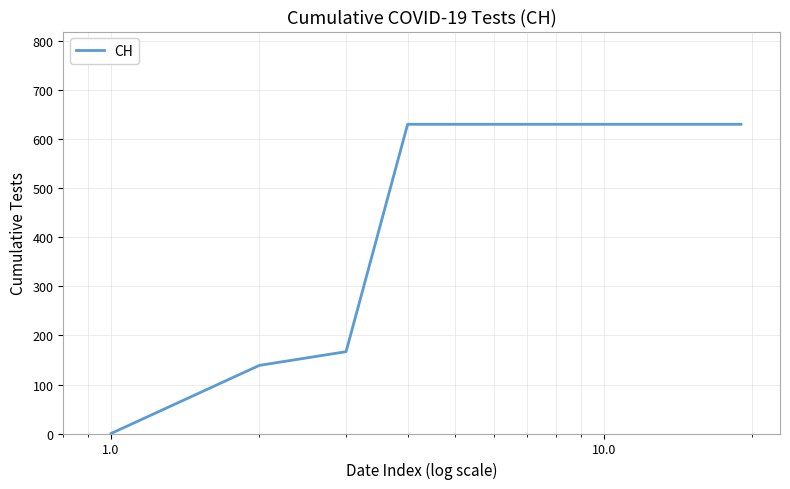

Reading right to left, transcribe all the data shown in this chart.

631	631	631	631	631	631	631	631	631	631	631	631	631	631	631	631	167	139	0